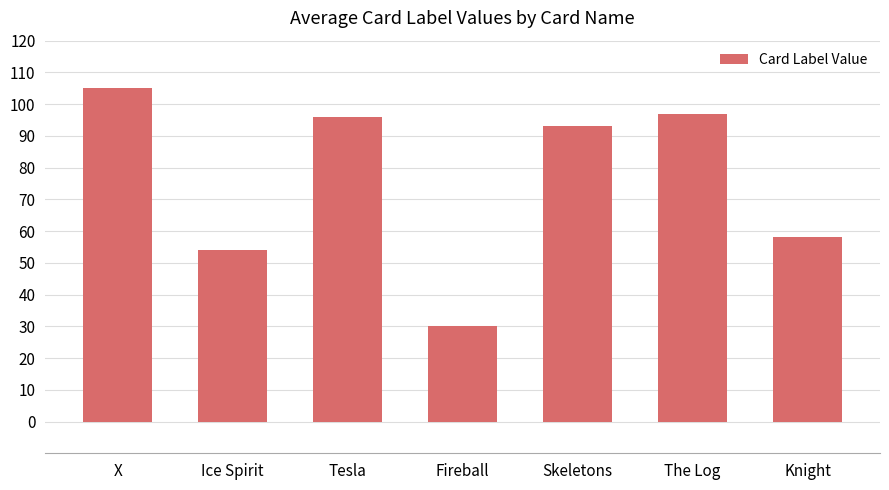

Reading left to right, what are all the values shown in this chart?

X=105	Ice Spirit=54	Tesla=96	Fireball=30	Skeletons=93	The Log=97	Knight=58